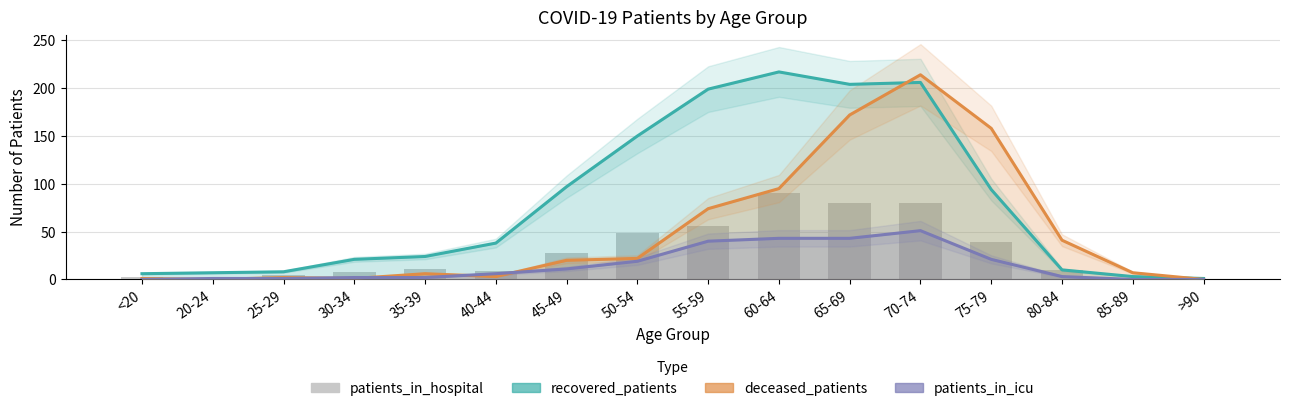

The value of patients_in_hospital at 65-69 is 80. True or false?

True